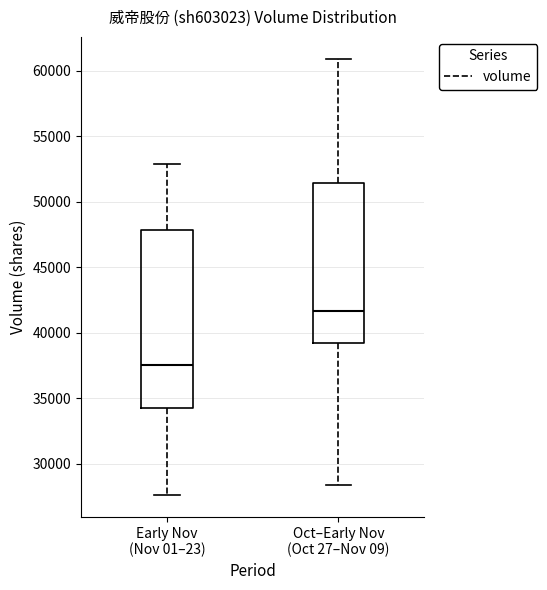

Reading left to right, transcribe this box plot: for each box, give where its median line is, the range the box spans, and where its two whiskers end, as read against the y-axis. The values are not printed on the chart, so give them approximately, as read against the axis.

Early Nov (Nov 01–23): median 37500, box 34500 to 48000, whiskers 27500 to 53000
Oct–Early Nov (Oct 27–Nov 09): median 41500, box 39500 to 51500, whiskers 28500 to 61000